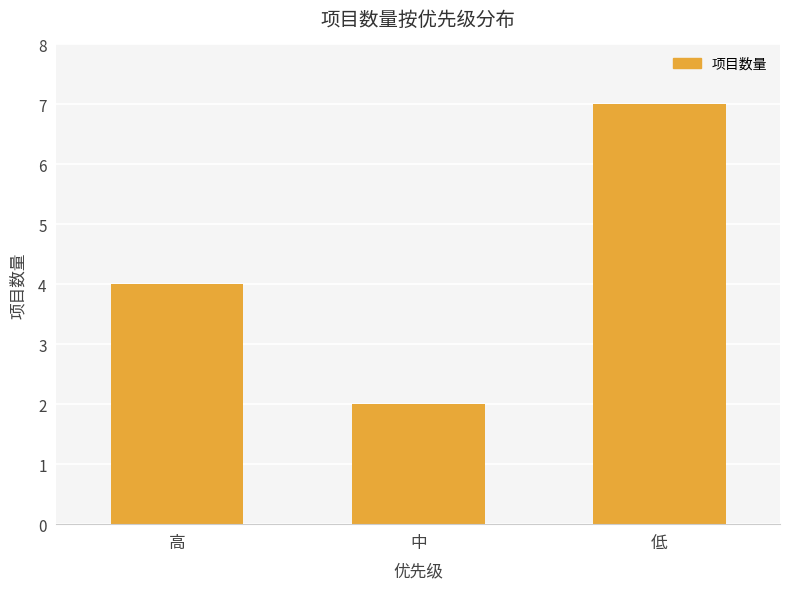

Which label corresponds to the largest value in the chart?

低